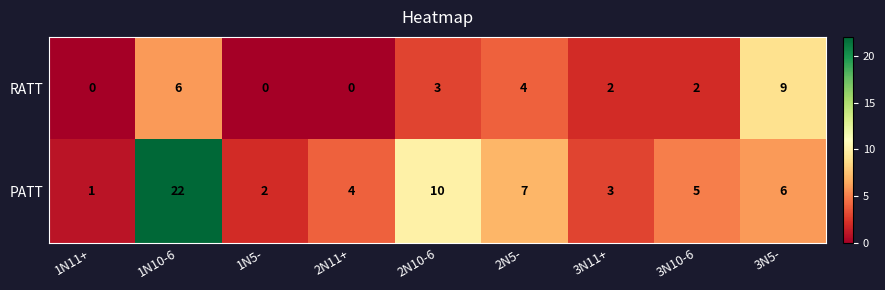

What is the difference between the maximum and minimum values in the RATT series?

9